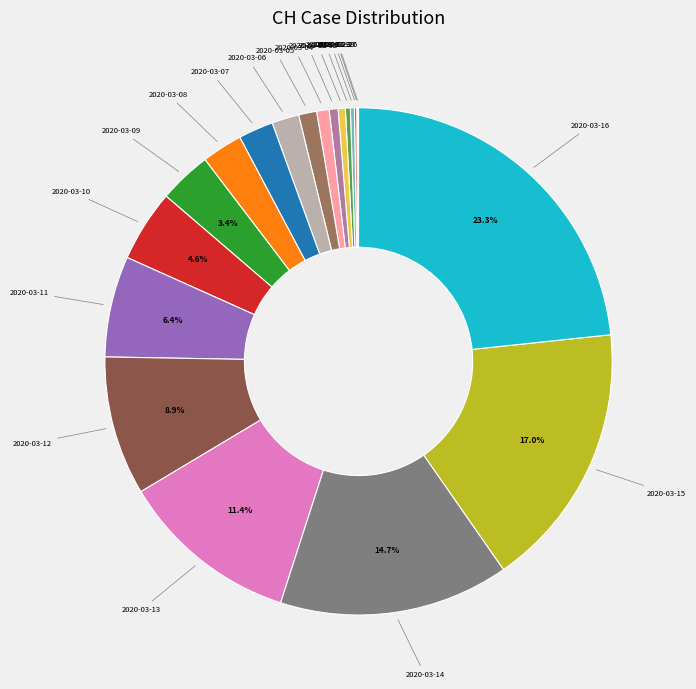

How many segments does this pie chart have?

20